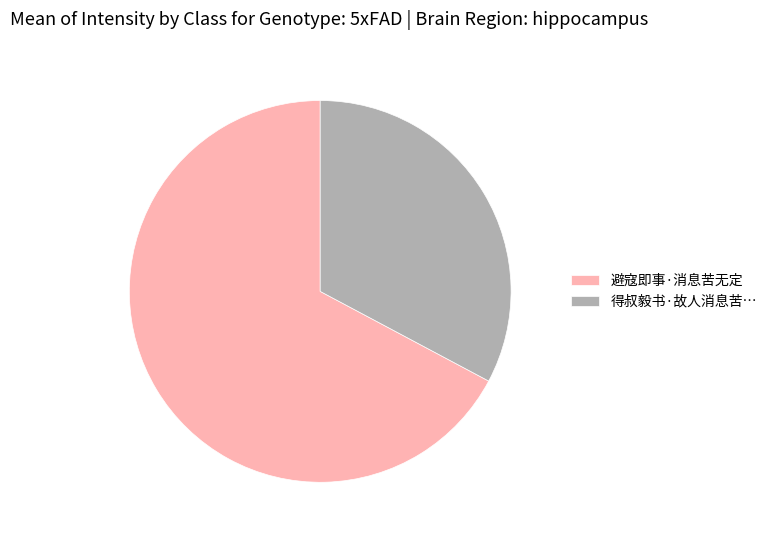

Rank the categories by value from highest to lowest.

避寇即事·消息苦无定, 得叔毅书·故人消息苦…